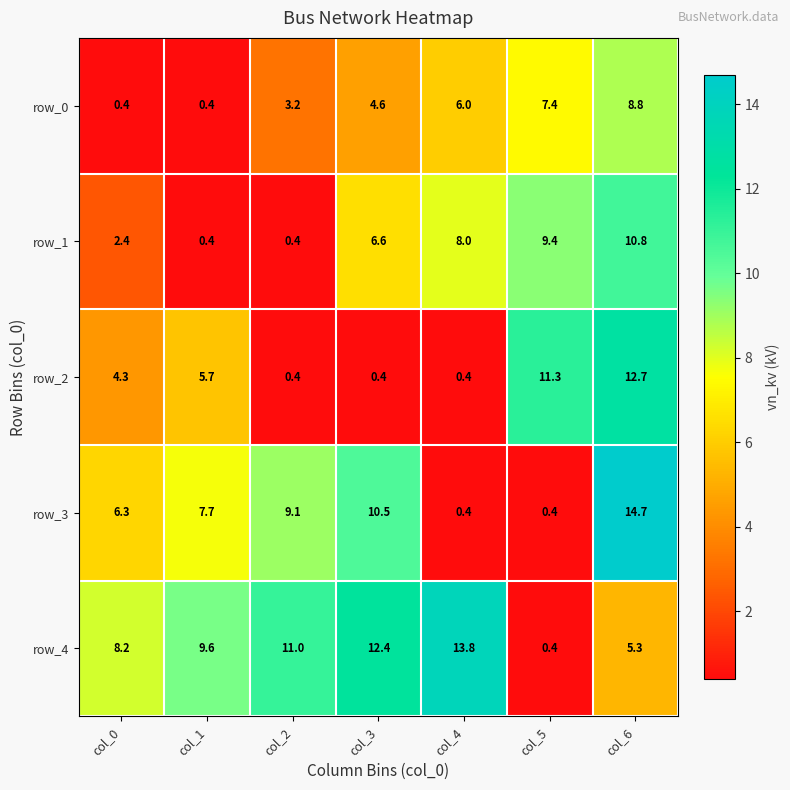

Reading left to right, transcribe all the data shown in this chart.

row_0: 0.4	0.4	3.2	4.6	6.0	7.4	8.8
row_1: 2.4	0.4	0.4	6.6	8.0	9.4	10.8
row_2: 4.3	5.7	0.4	0.4	0.4	11.3	12.7
row_3: 6.3	7.7	9.1	10.5	0.4	0.4	14.7
row_4: 8.2	9.6	11.0	12.4	13.8	0.4	5.3